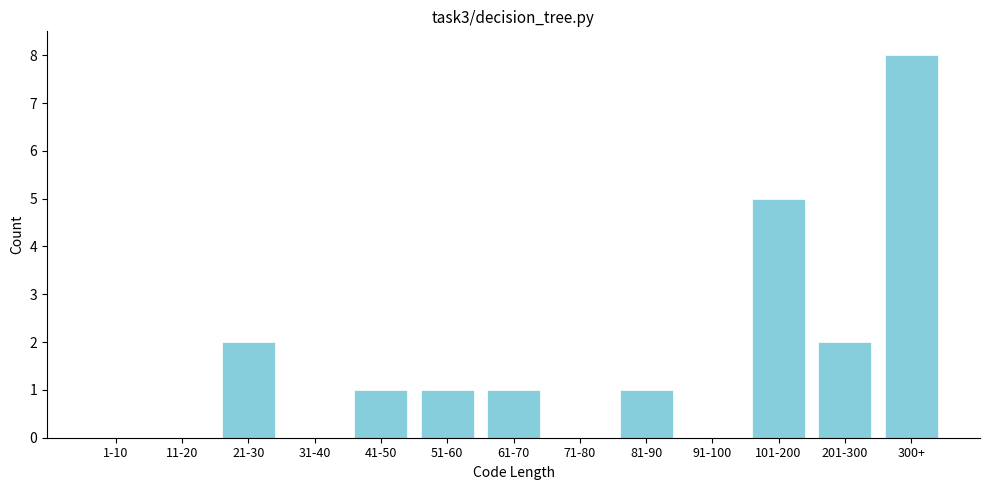

Reading right to left, extract all data points from this chart.

300+=8	201-300=2	101-200=5	91-100=0	81-90=1	71-80=0	61-70=1	51-60=1	41-50=1	31-40=0	21-30=2	11-20=0	1-10=0